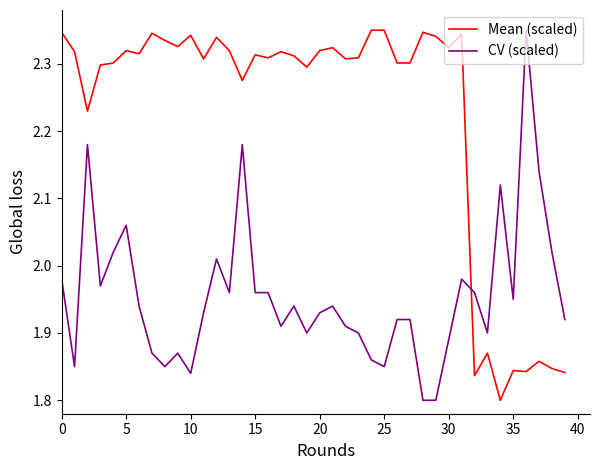

What is the difference between the second highest and minimum values in the CV (scaled) series?

0.4